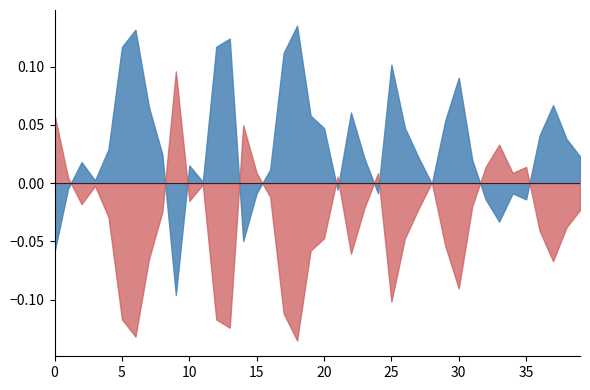

True or false: mean(eer1) has more than 1 interior local peaks.

True